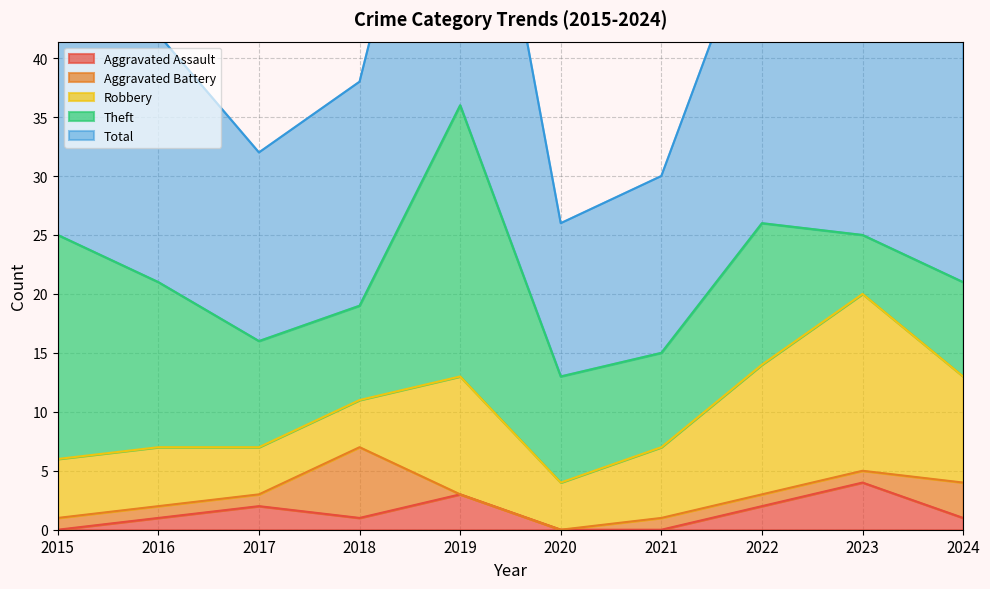

What is the difference between the second highest and second lowest values in the Robbery series?

7